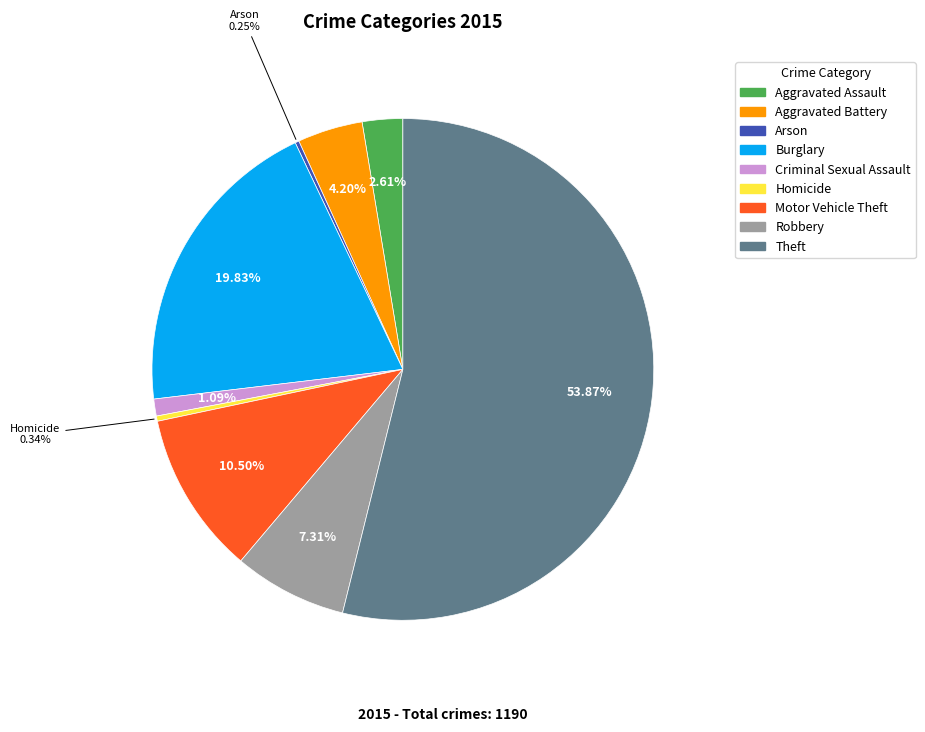

Which slice is the largest?

Theft